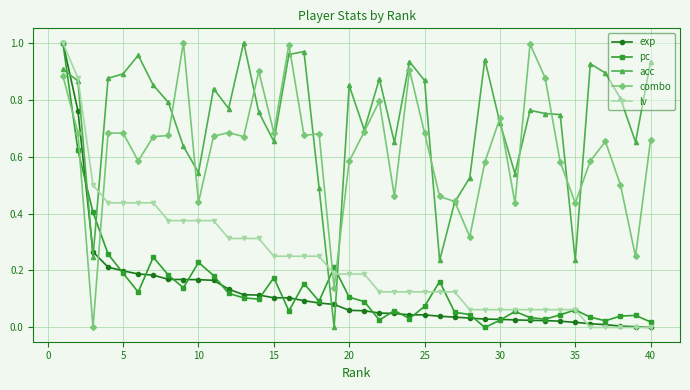

How many values in the combo series exceed 0?

39